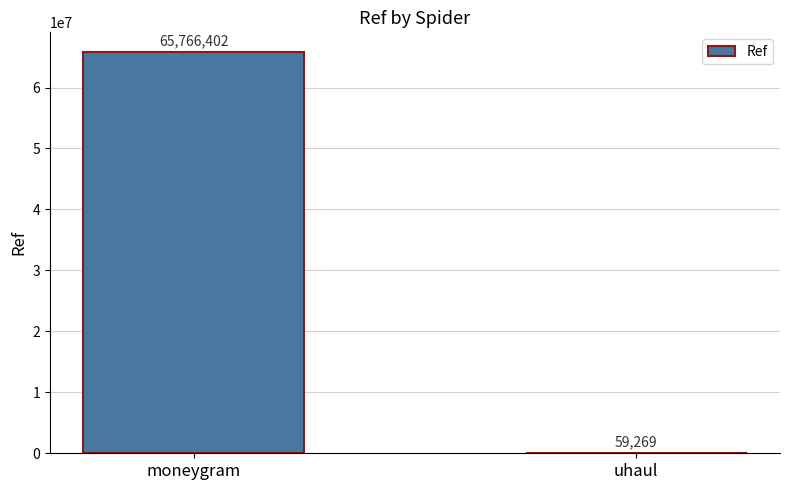

What is the difference between the values at moneygram and uhaul?

65707133